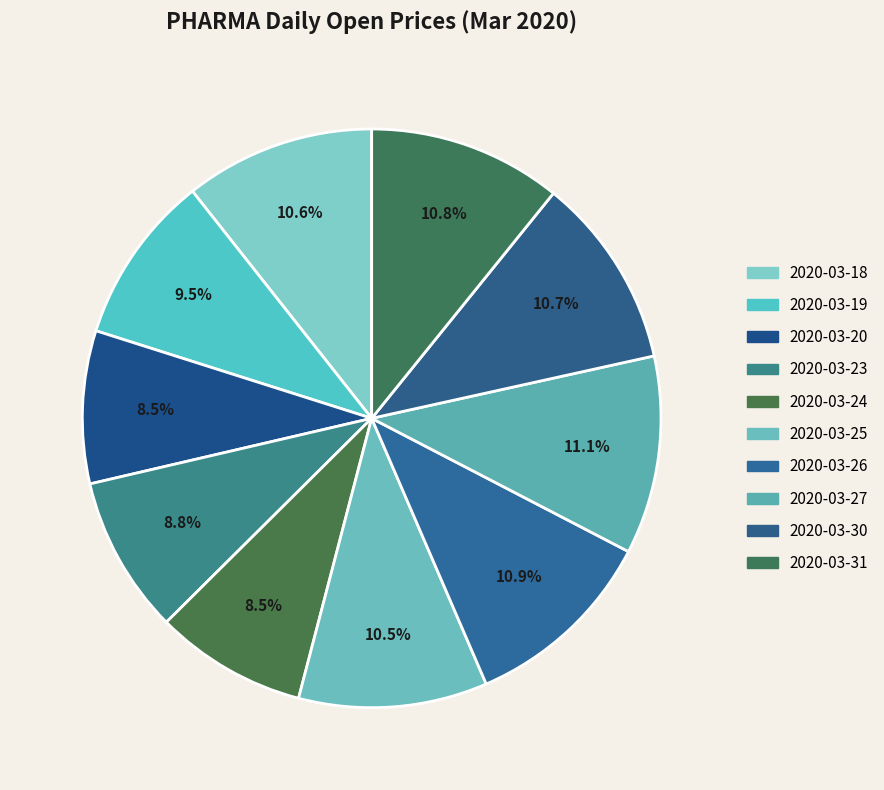

What percentage is the 2020-03-30 slice, to the nearest percent?

11%